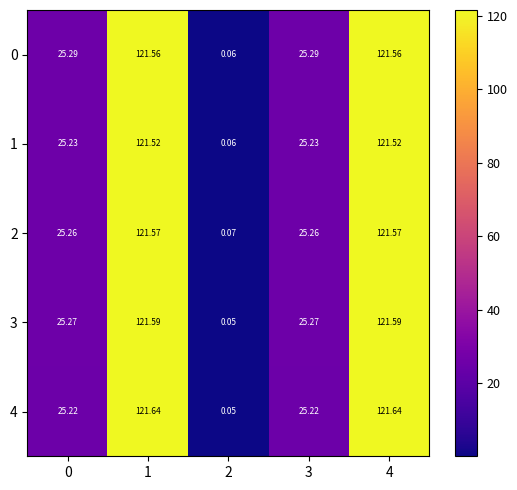

Count the number of data series in this chart.

5